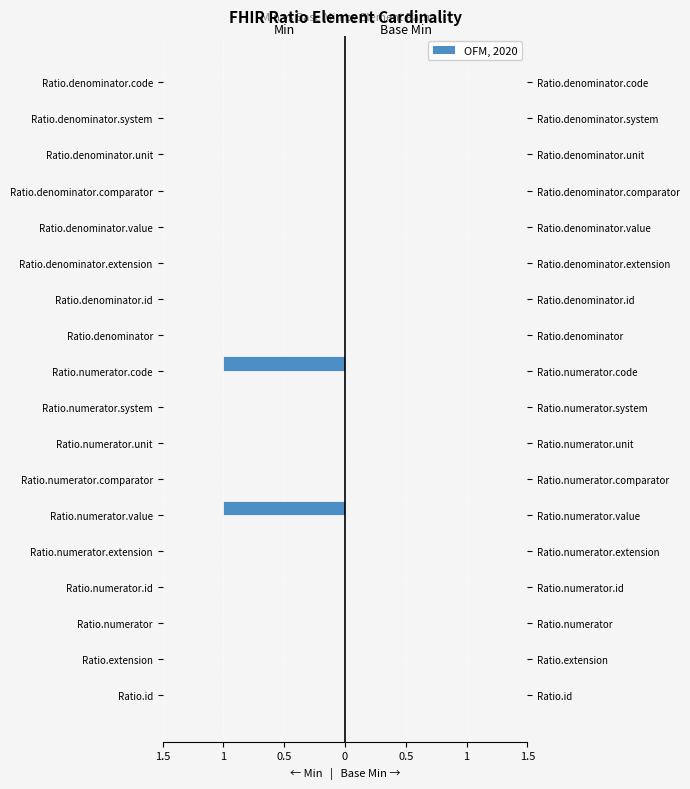

True or false: Min has a value of 0.6 at Ratio.extension.

False